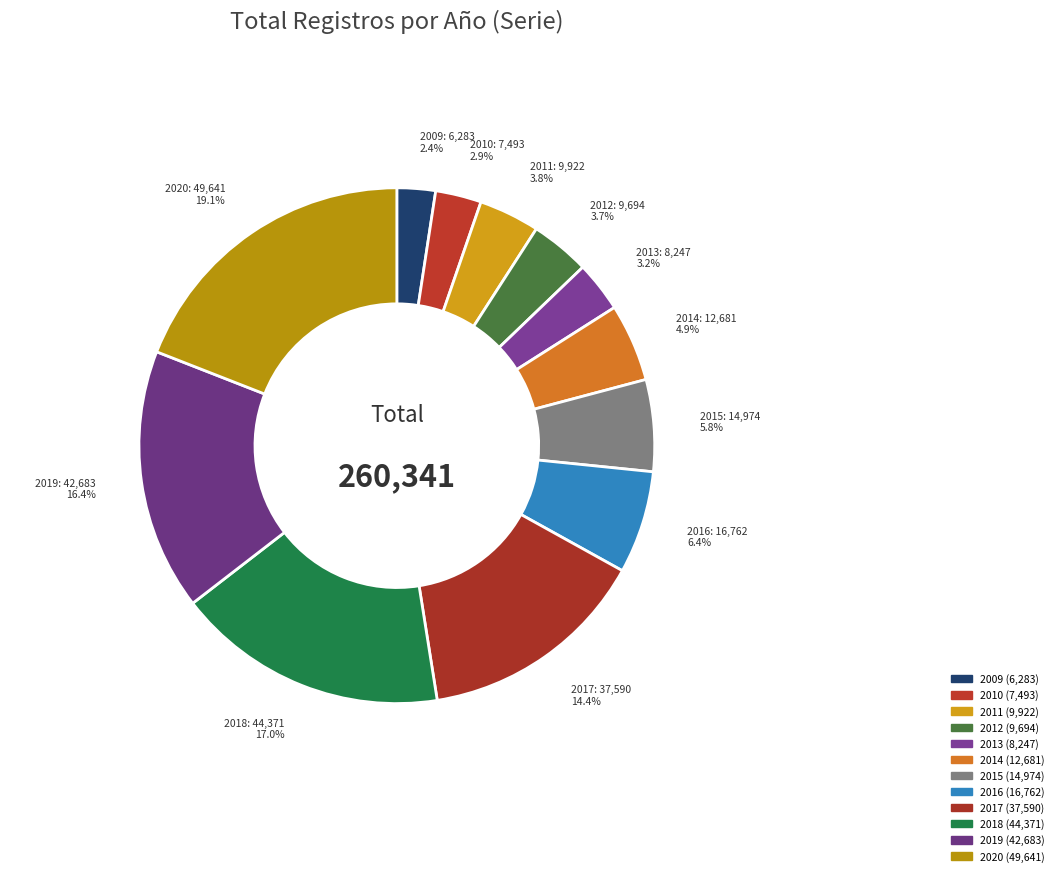

How many segments does this pie chart have?

12